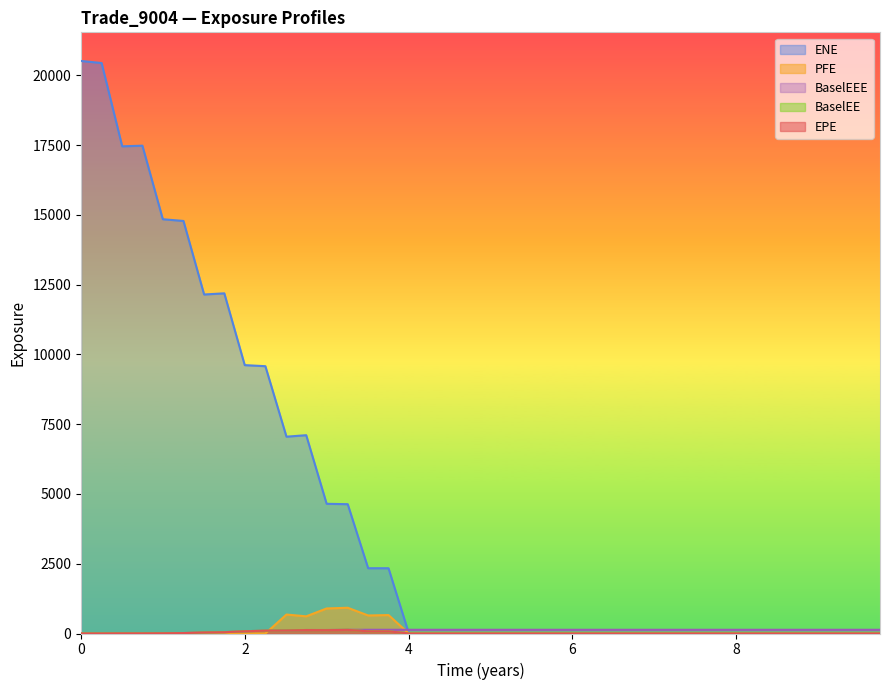

True or false: ENE has a value of 20513.4 at 0.

True